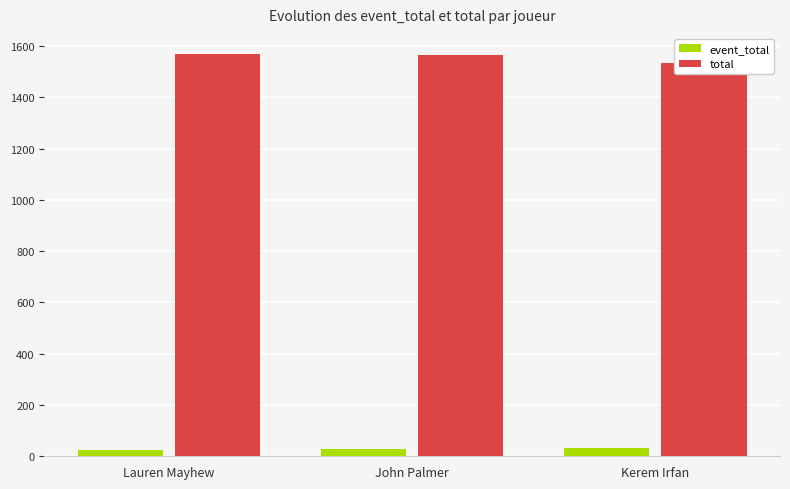

Reading left to right, what are all the values shown in this chart?

event_total: Lauren Mayhew=26	John Palmer=28	Kerem Irfan=31
total: Lauren Mayhew=1569	John Palmer=1564	Kerem Irfan=1533